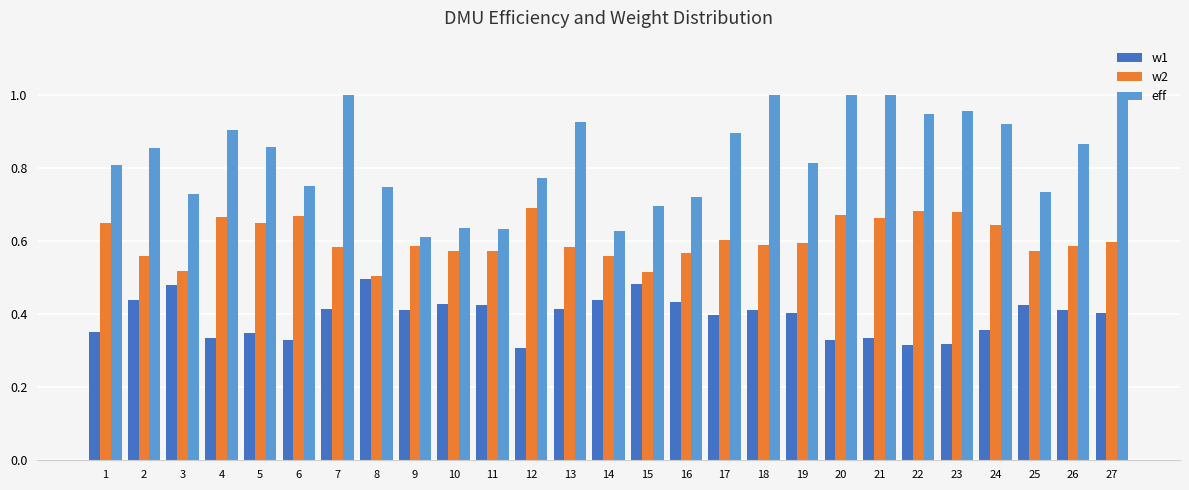

True or false: w1 has a value of 0.4 at 27.

True